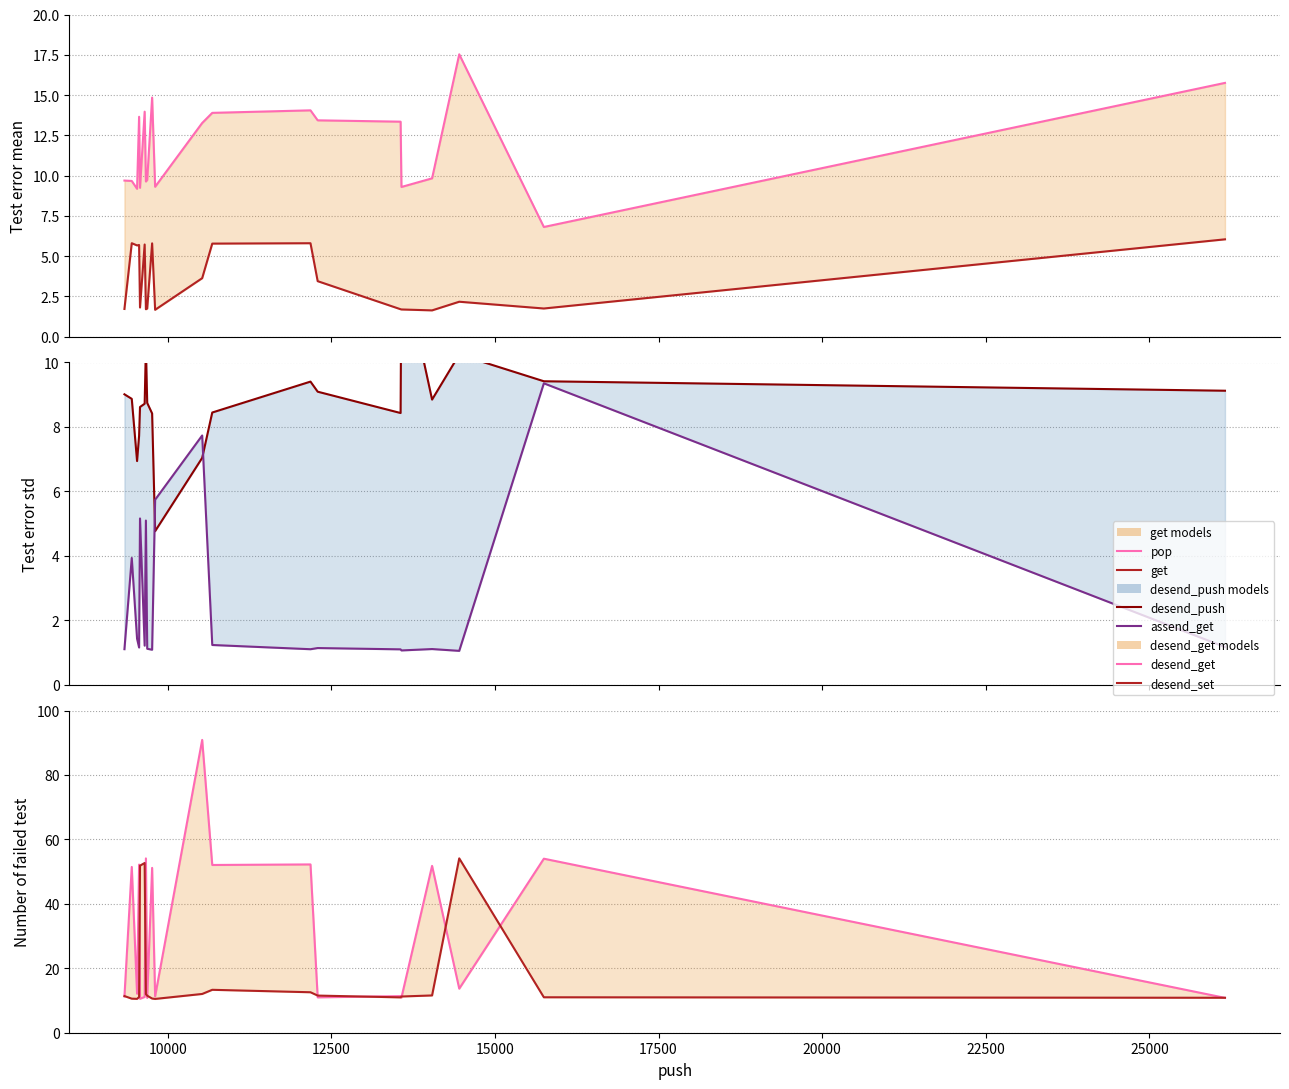

Which series has the largest total across all categories?

desend_get line